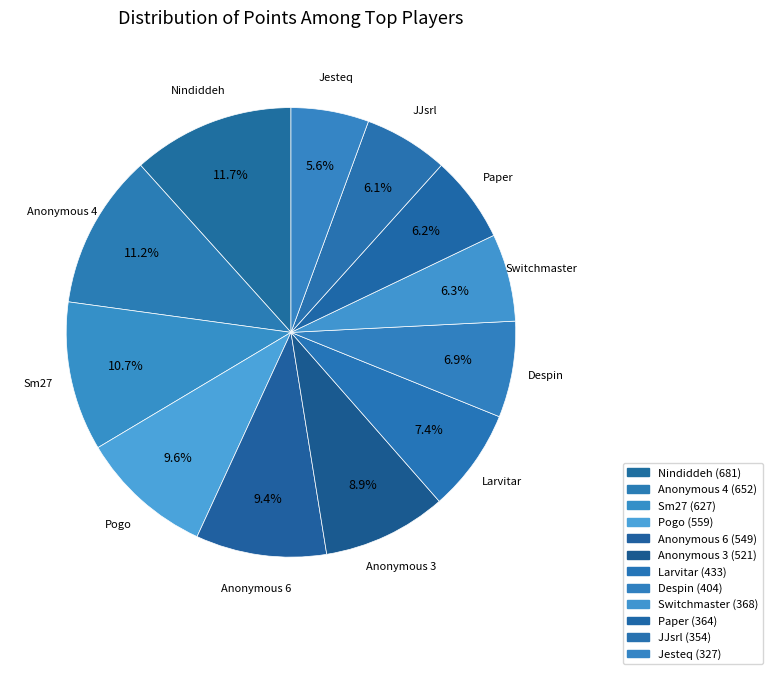

To the nearest percent, what is the difference between the largest and smallest slice percentages?

6%